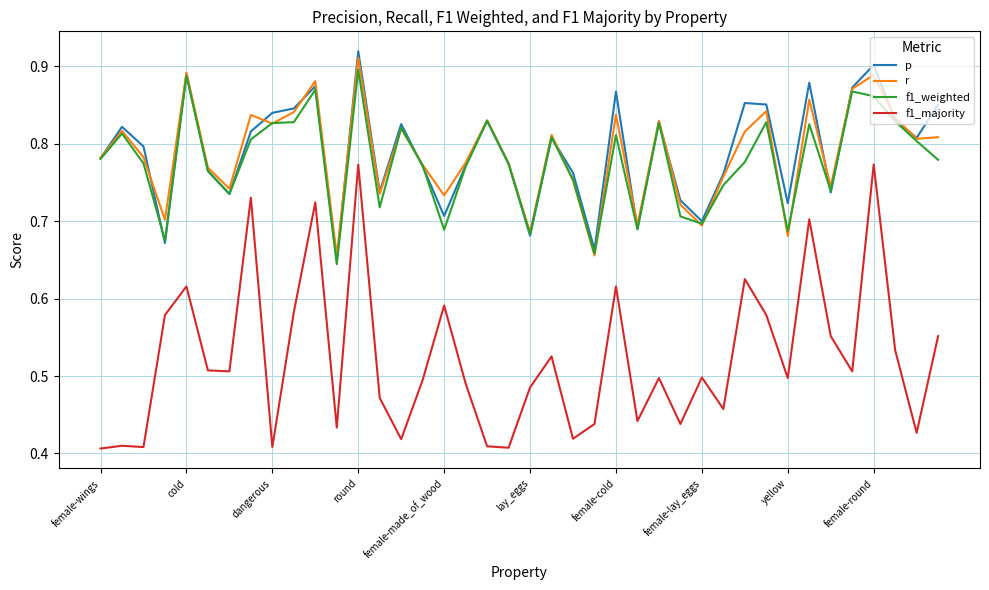

Which series has the widest spread of values?

f1_majority